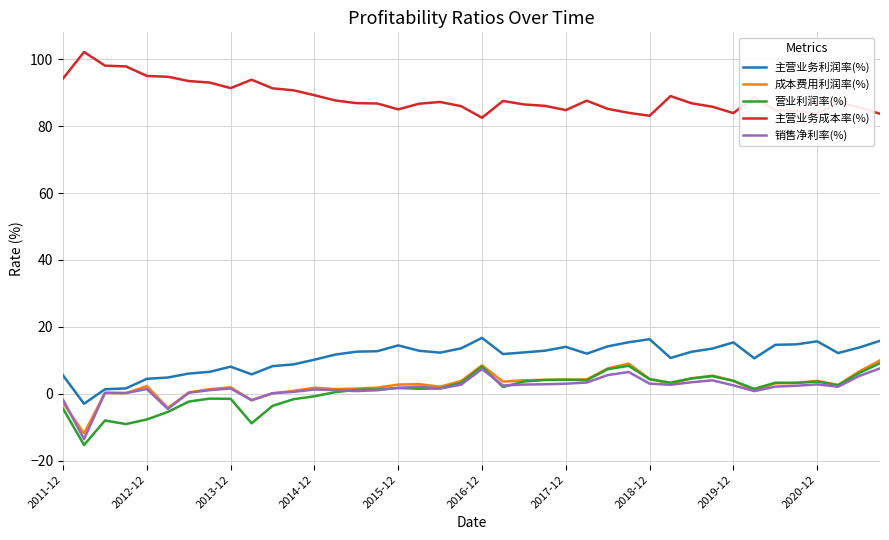

How many lines are shown in the chart?

5